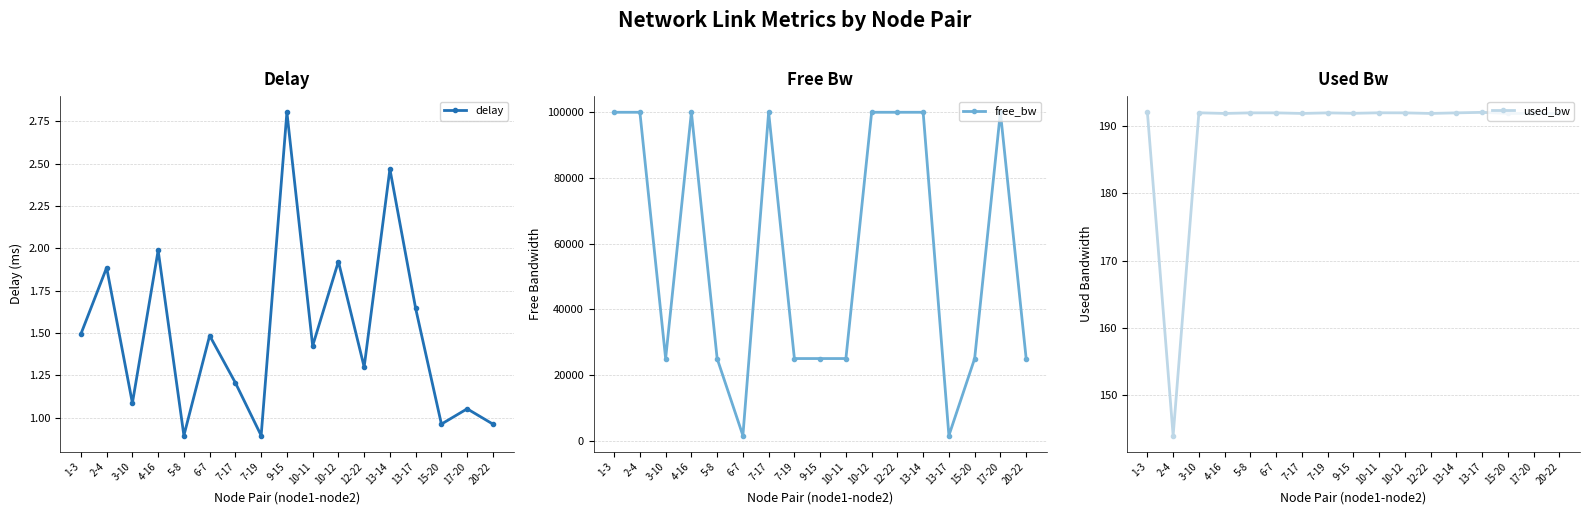

Which series changed the most between 6-7 and 13-14?

free_bw